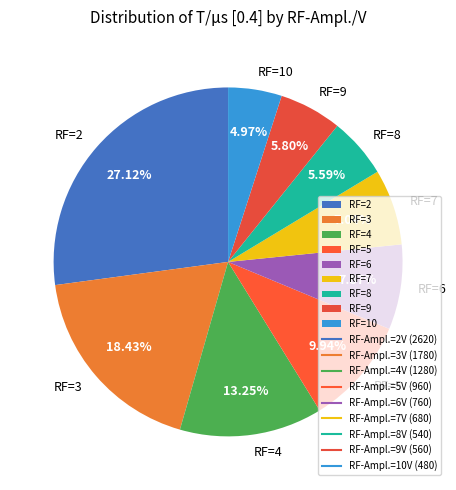

To the nearest percent, what is the average slice percentage?

11%